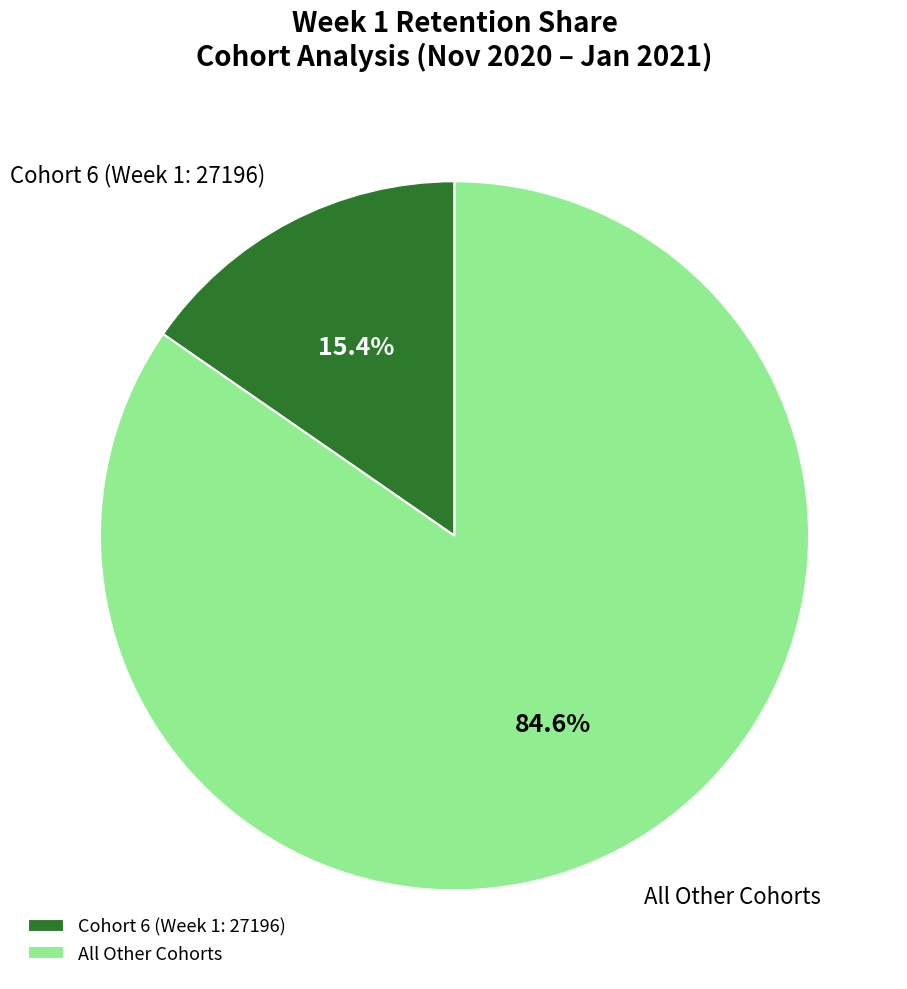

Combined, do All Other Cohorts and Cohort 6 (Week 1: 27196) account for over 50%?

Yes